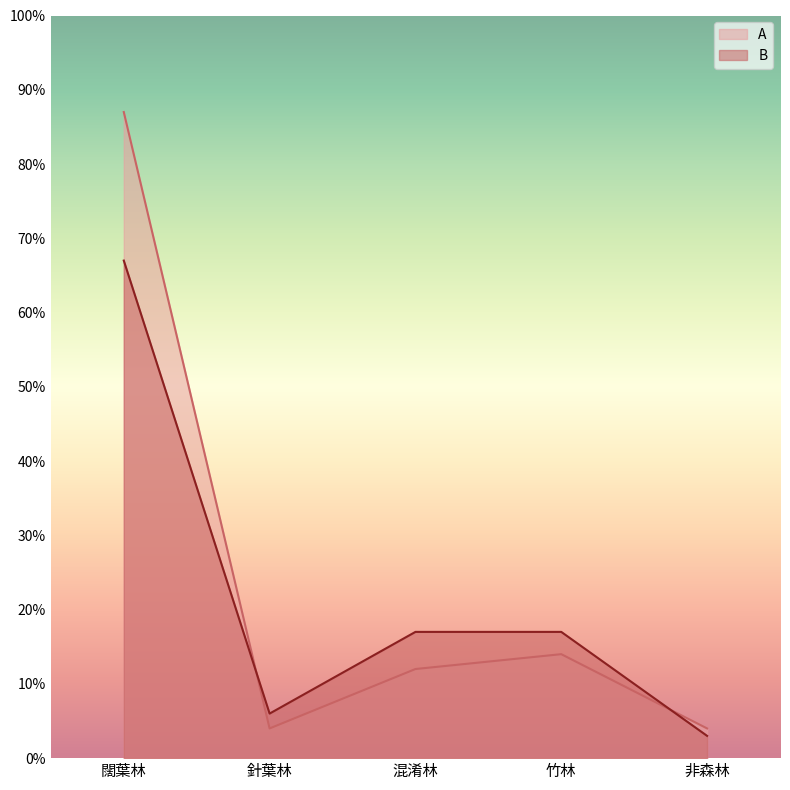

What is the sum of all B values?

110